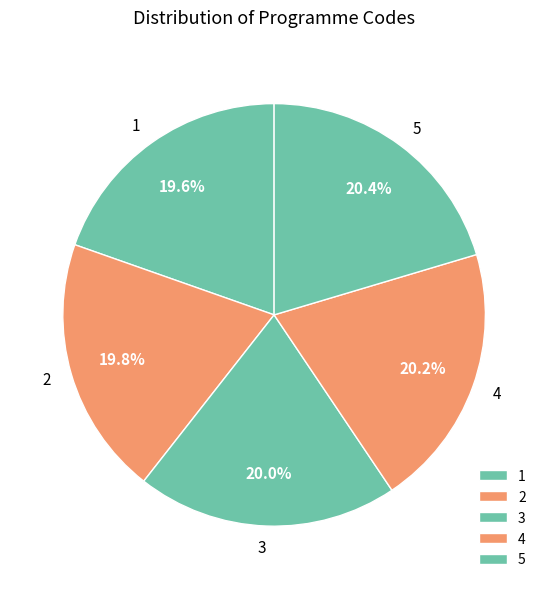

How many segments does this pie chart have?

5